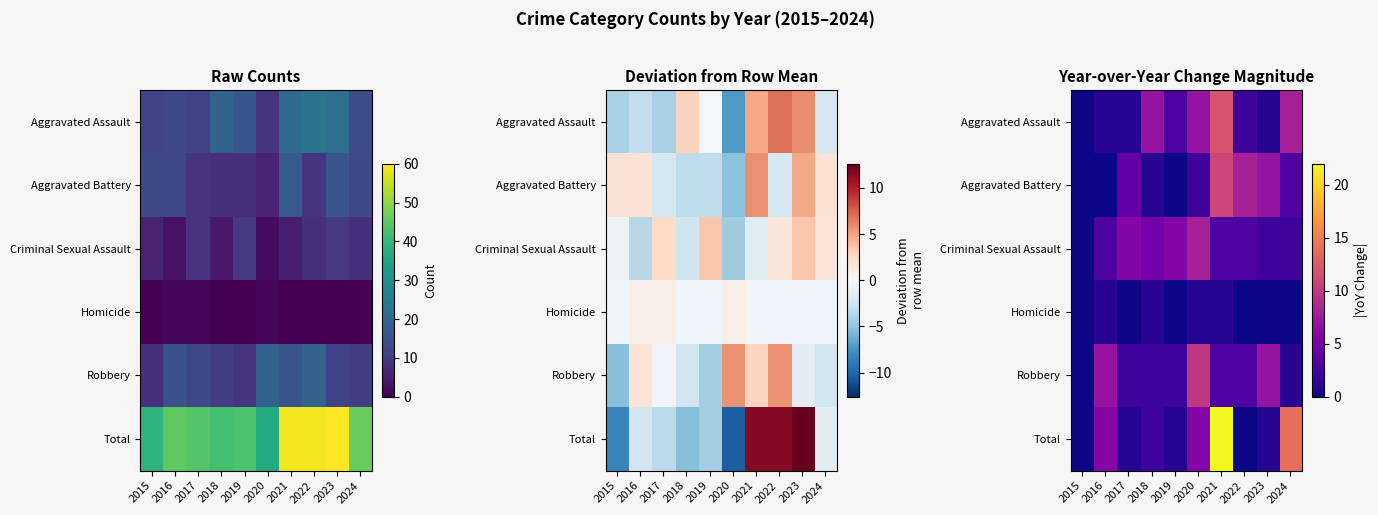

What is the difference between the highest and lowest values at 2021?

21